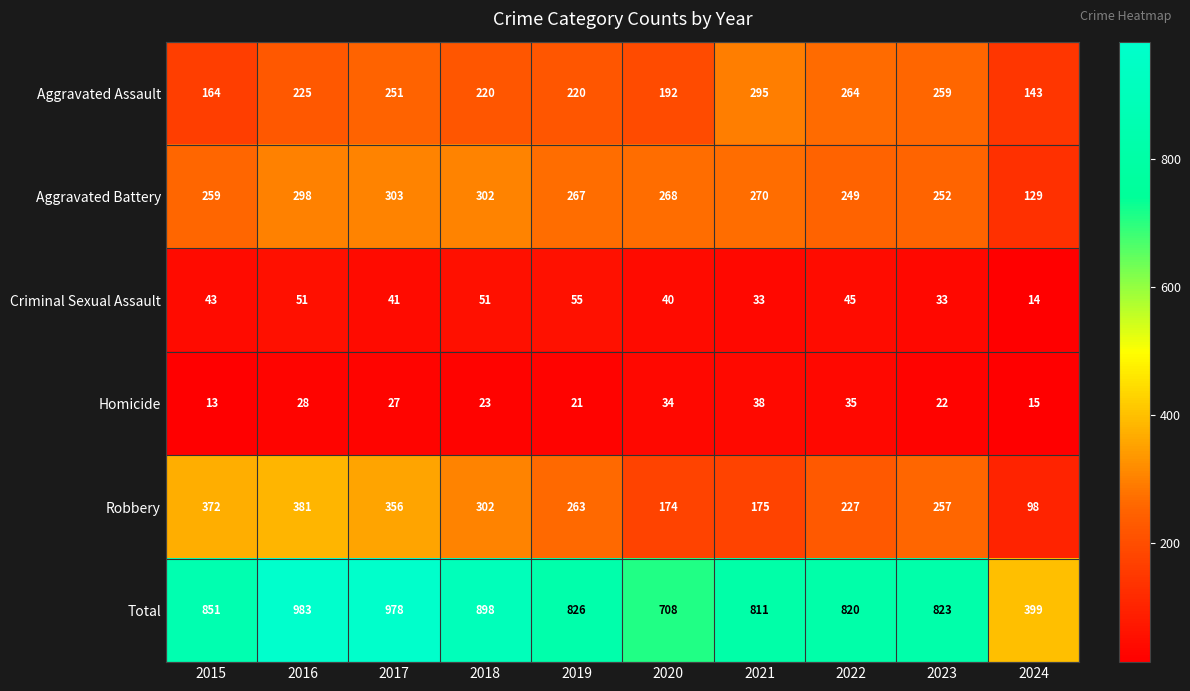

How many series are shown in this chart?

6